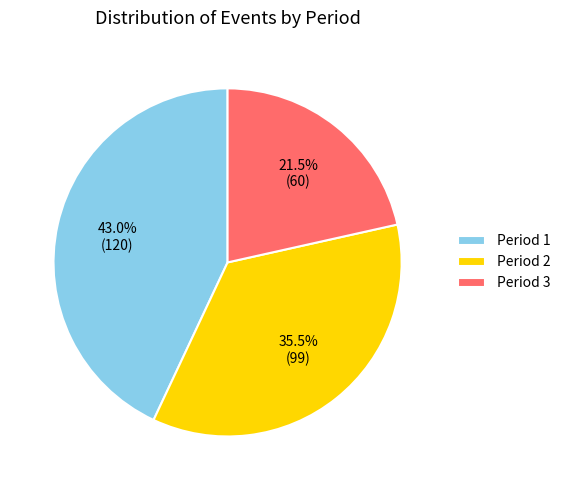

Rank the categories by value from lowest to highest.

Period 3, Period 2, Period 1